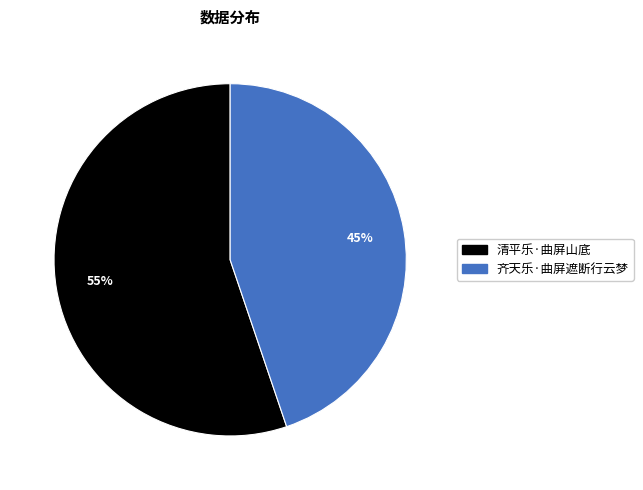

Which has a higher value, 齐天乐·曲屏遮断行云梦 or 清平乐·曲屏山底?

清平乐·曲屏山底